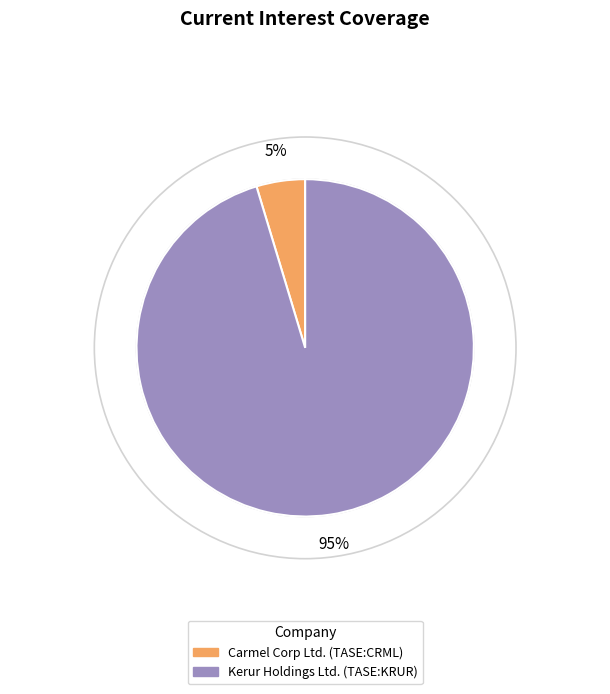

True or false: Carmel Corp Ltd. (TASE:CRML) accounts for 5% of the total.

True